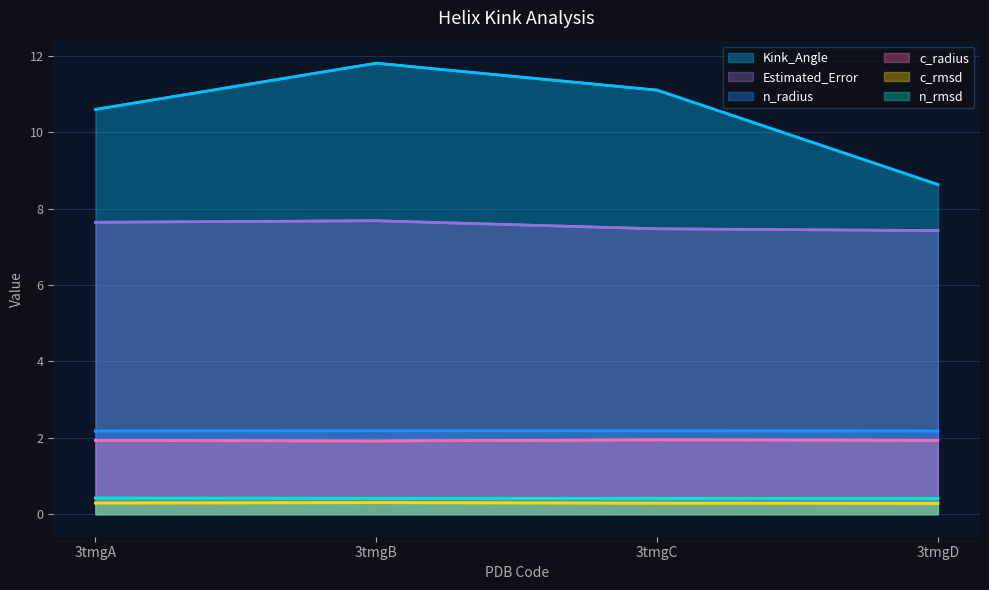

What is the difference between the maximum and minimum values in the Estimated_Error series?

0.3